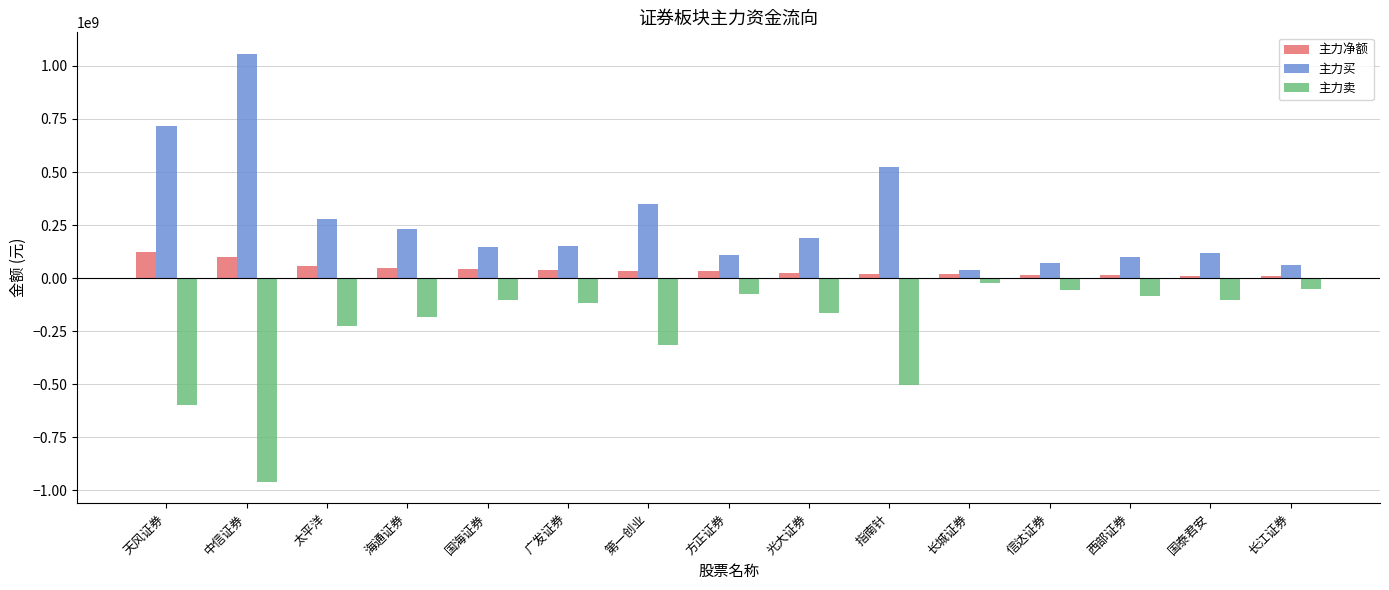

True or false: 主力卖 has a value of -86025011 at 西部证券.

True